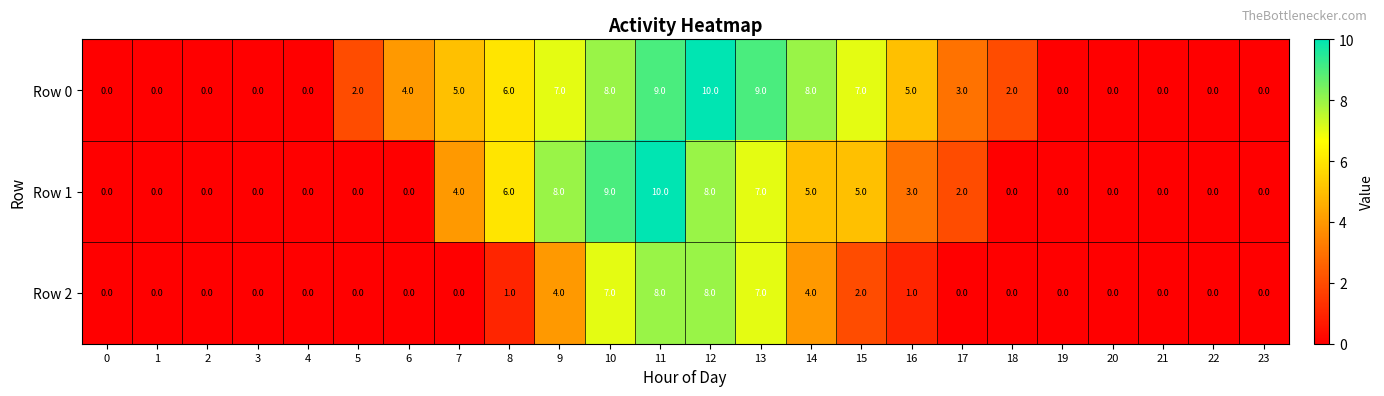

What is the approximate value of Row 0 at 13, to the nearest 10?

10